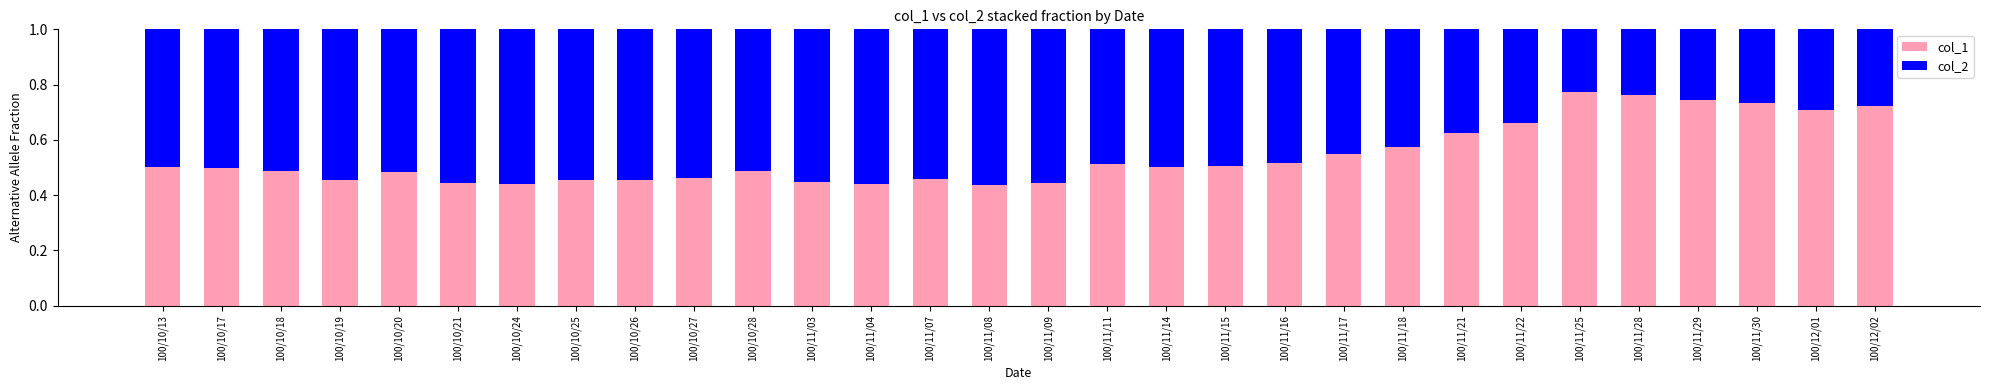

What is the total value across all series at 100/12/01?

1.0